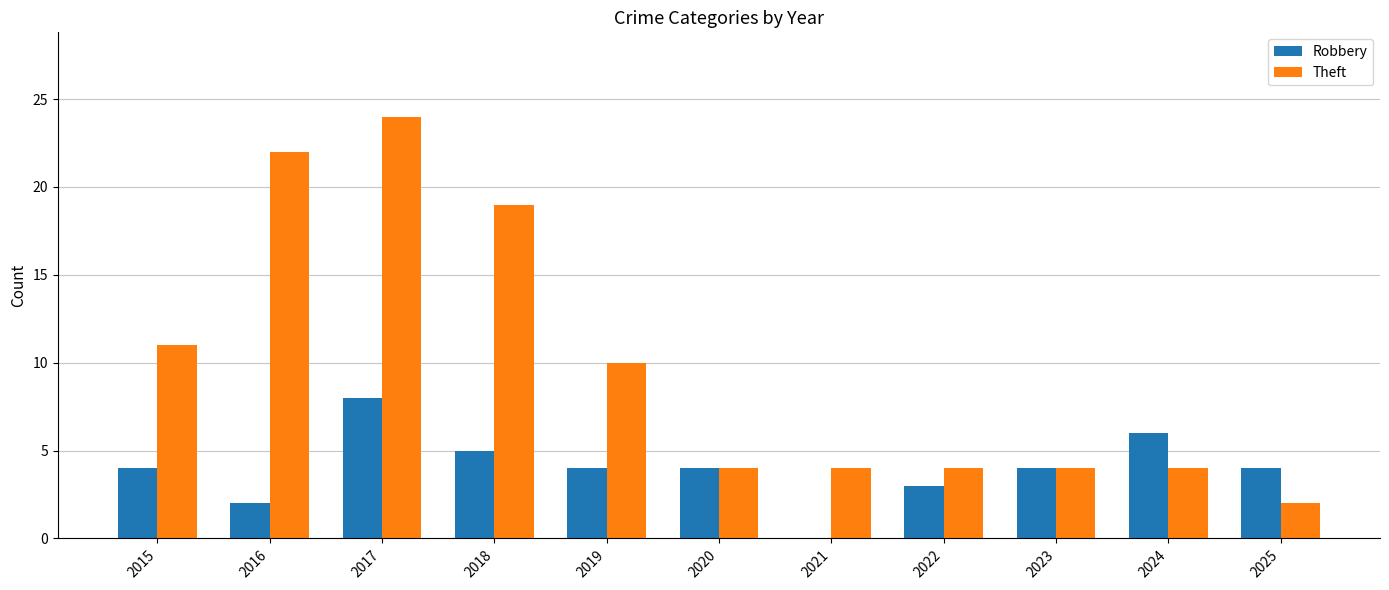

True or false: Theft has a value of 6 at 2021.

False